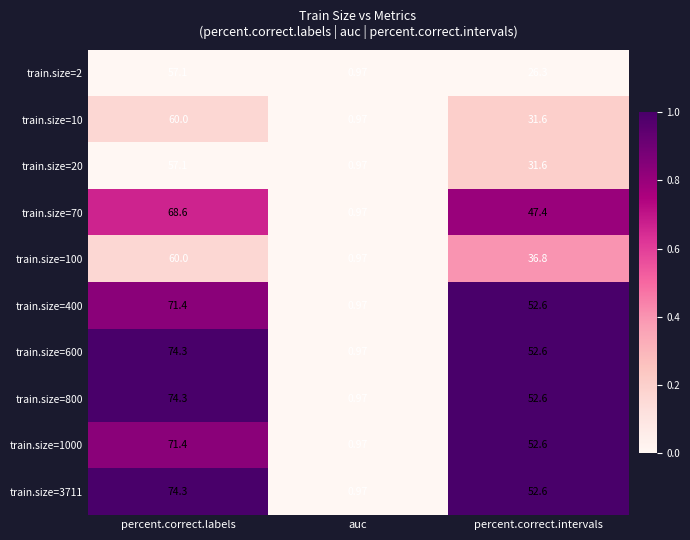

Where is train.size=10 nearest to the value 30?

percent.correct.intervals